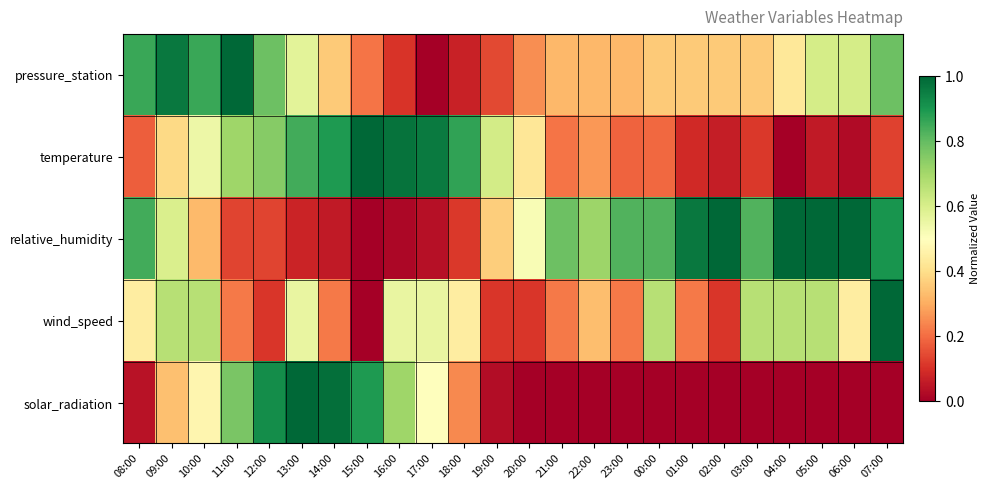

Reading left to right, transcribe all the data shown in this chart.

pressure_station: 08:00=0.9	09:00=1.0	10:00=0.9	11:00=1.0	12:00=0.8	13:00=0.6	14:00=0.4	15:00=0.2	16:00=0.1	17:00=0.0	18:00=0.1	19:00=0.1	20:00=0.3	21:00=0.3	22:00=0.3	23:00=0.3	00:00=0.4	01:00=0.4	02:00=0.4	03:00=0.4	04:00=0.4	05:00=0.6	06:00=0.6	07:00=0.8
temperature: 08:00=0.2	09:00=0.4	10:00=0.5	11:00=0.7	12:00=0.7	13:00=0.8	14:00=0.9	15:00=1.0	16:00=1.0	17:00=1.0	18:00=0.9	19:00=0.6	20:00=0.4	21:00=0.2	22:00=0.3	23:00=0.2	00:00=0.2	01:00=0.1	02:00=0.1	03:00=0.1	04:00=0.0	05:00=0.1	06:00=0.0	07:00=0.1
relative_humidity: 08:00=0.8	09:00=0.6	10:00=0.3	11:00=0.1	12:00=0.1	13:00=0.1	14:00=0.1	15:00=0.0	16:00=0.0	17:00=0.0	18:00=0.1	19:00=0.4	20:00=0.5	21:00=0.8	22:00=0.7	23:00=0.8	00:00=0.8	01:00=1.0	02:00=1.0	03:00=0.8	04:00=1.0	05:00=1.0	06:00=1.0	07:00=0.9
wind_speed: 08:00=0.4	09:00=0.7	10:00=0.7	11:00=0.2	12:00=0.1	13:00=0.6	14:00=0.2	15:00=0.0	16:00=0.6	17:00=0.6	18:00=0.4	19:00=0.1	20:00=0.1	21:00=0.2	22:00=0.3	23:00=0.2	00:00=0.7	01:00=0.2	02:00=0.1	03:00=0.7	04:00=0.7	05:00=0.7	06:00=0.4	07:00=1.0
solar_radiation: 08:00=0.0	09:00=0.3	10:00=0.5	11:00=0.8	12:00=0.9	13:00=1.0	14:00=1.0	15:00=0.9	16:00=0.7	17:00=0.5	18:00=0.2	19:00=0.0	20:00=0.0	21:00=0.0	22:00=0.0	23:00=0.0	00:00=0.0	01:00=0.0	02:00=0.0	03:00=0.0	04:00=0.0	05:00=0.0	06:00=0.0	07:00=0.0